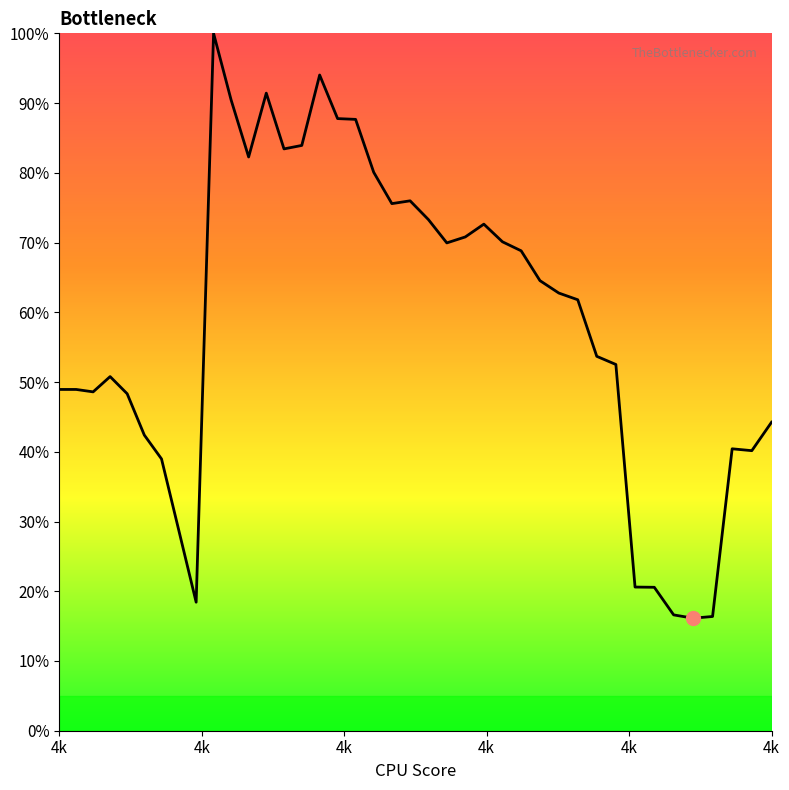

Does the chart display data point markers on the line(s)?

No